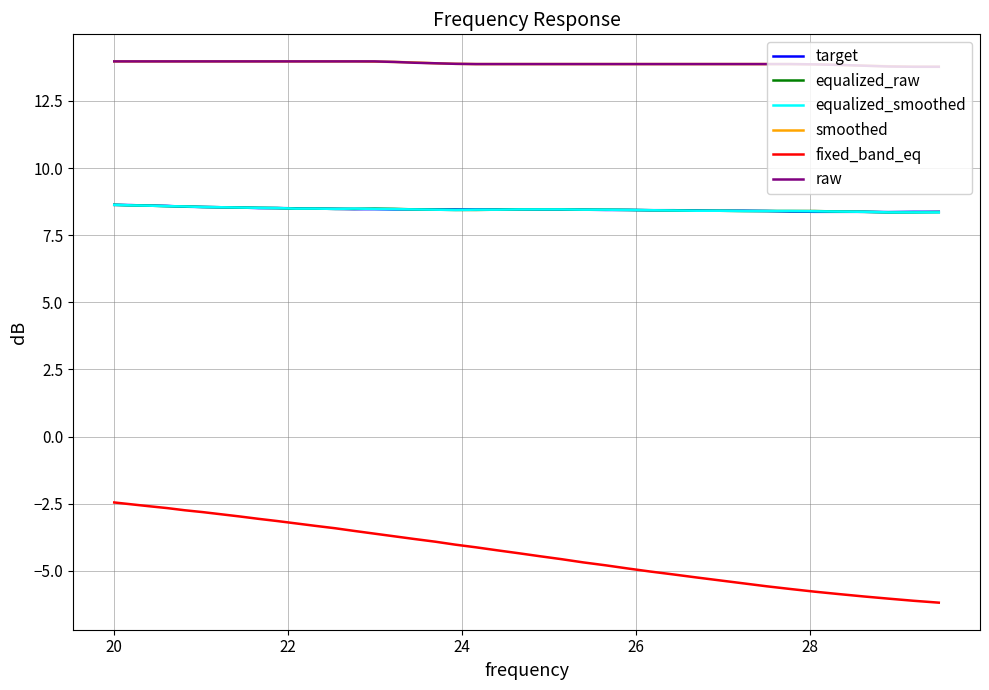

What is the smallest value displayed?

-6.2